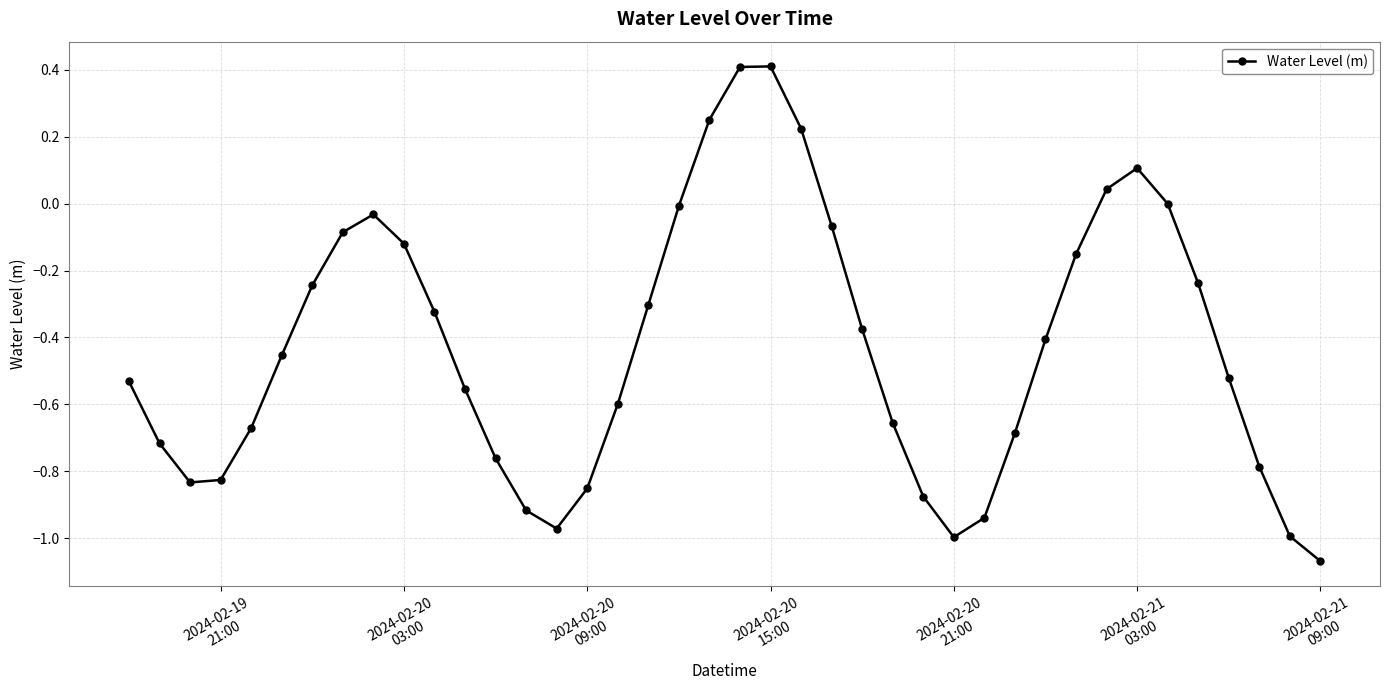

What is the difference between the second highest and minimum values?

1.5